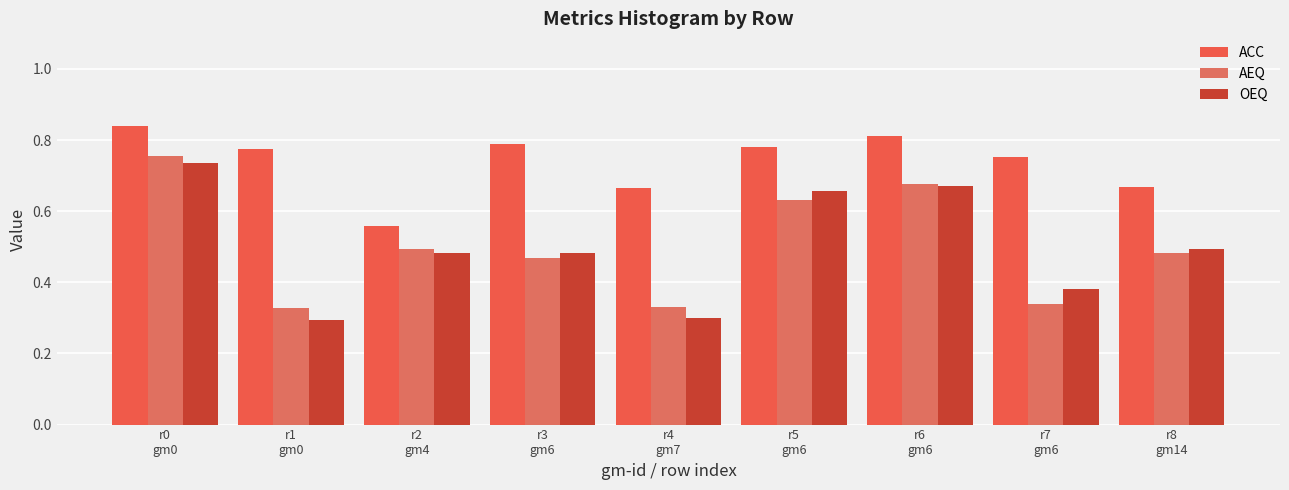

What is the approximate value of AEQ at r1
gm0?

0.3